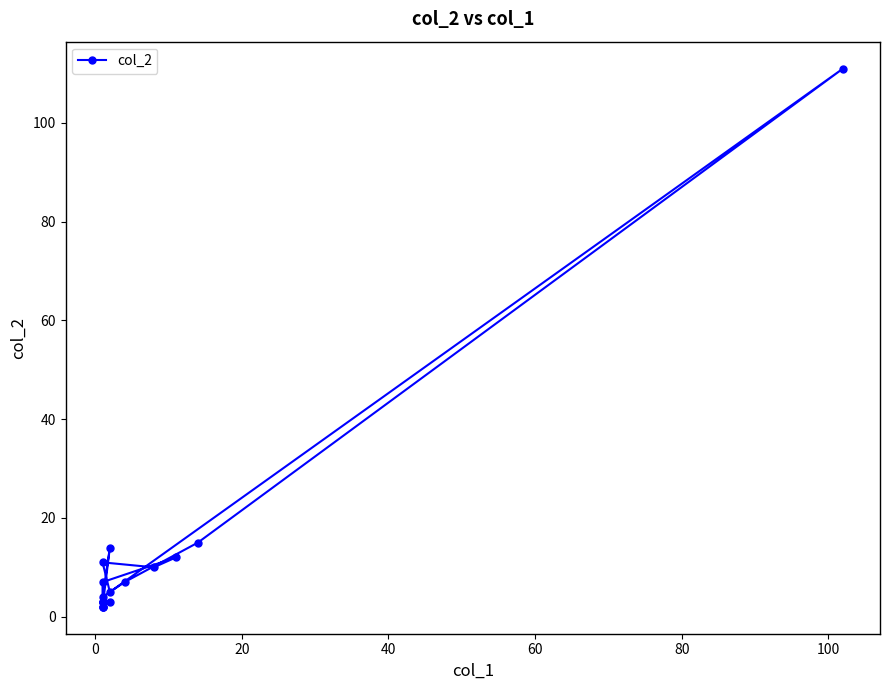

What position from the left is 100?

7